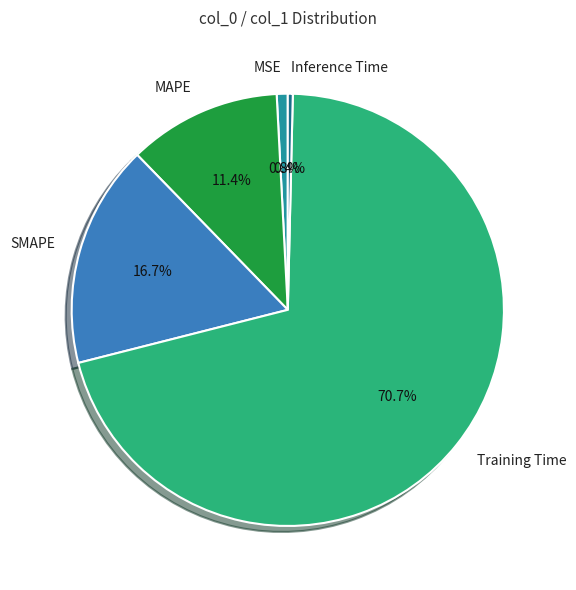

Which slice is the largest?

Training Time